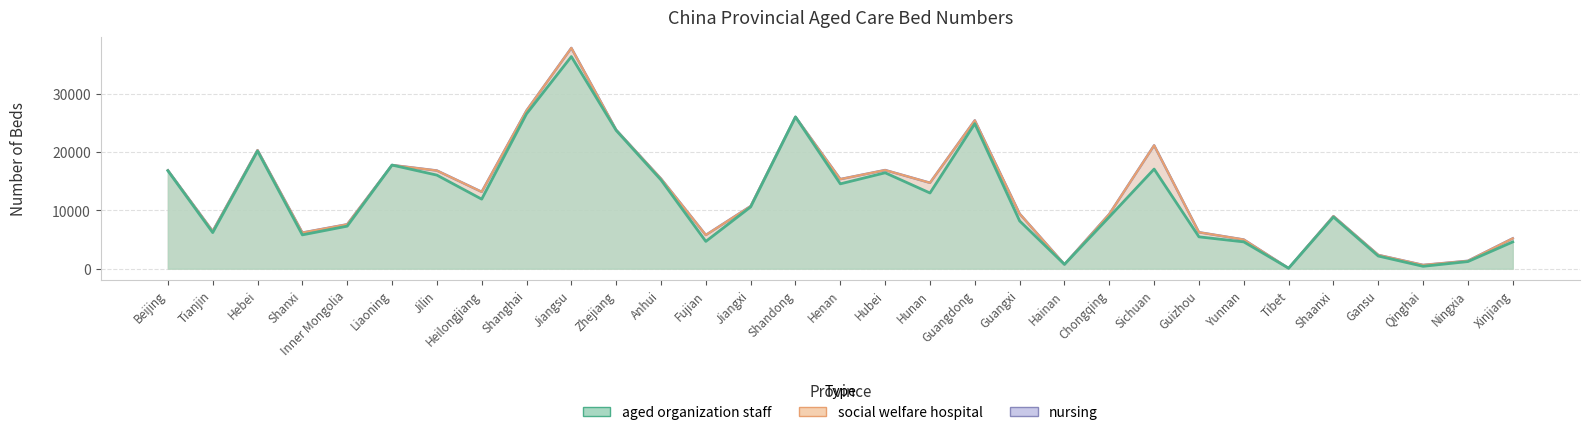

At which label is aged organization staff closest to 18206?

Liaoning